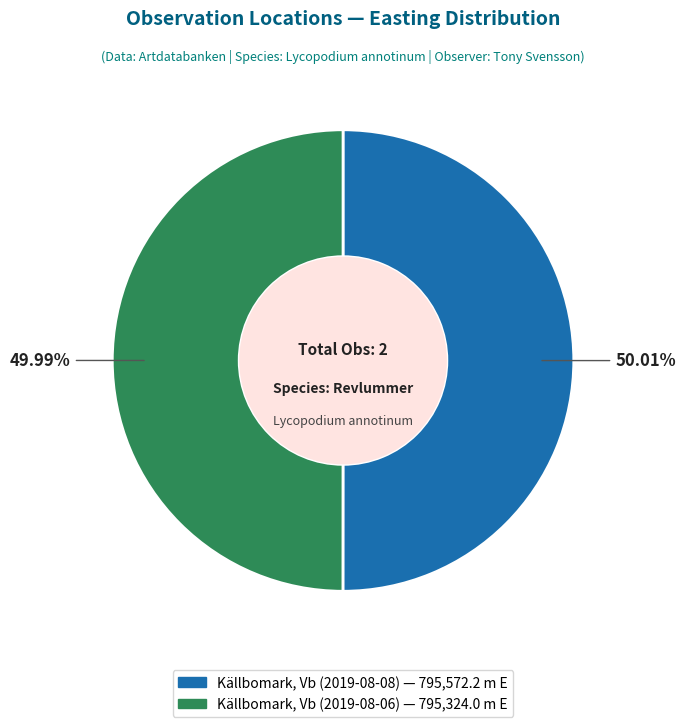

How many slices are in this pie chart?

2